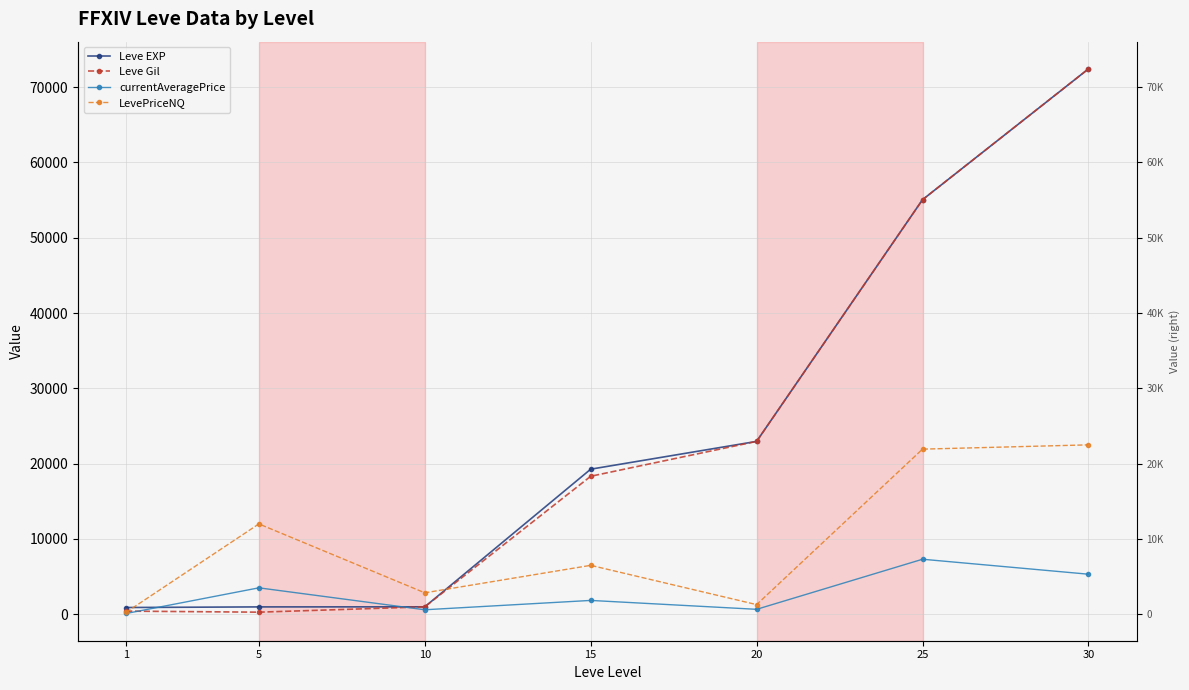

What are all the series names shown in the legend?

Leve EXP, Leve Gil, currentAveragePrice, LevePriceNQ